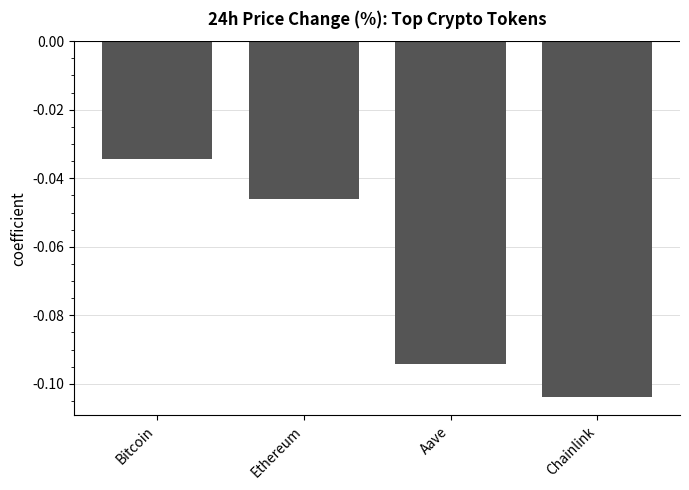

How many categories are shown in the chart?

4